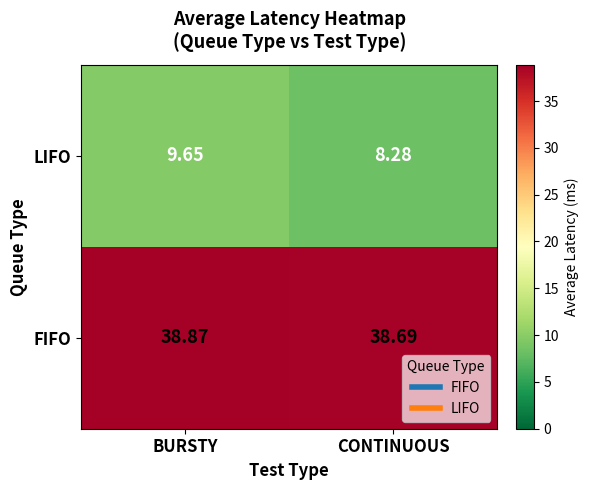

Between BURSTY and CONTINUOUS, which series saw the biggest shift?

LIFO